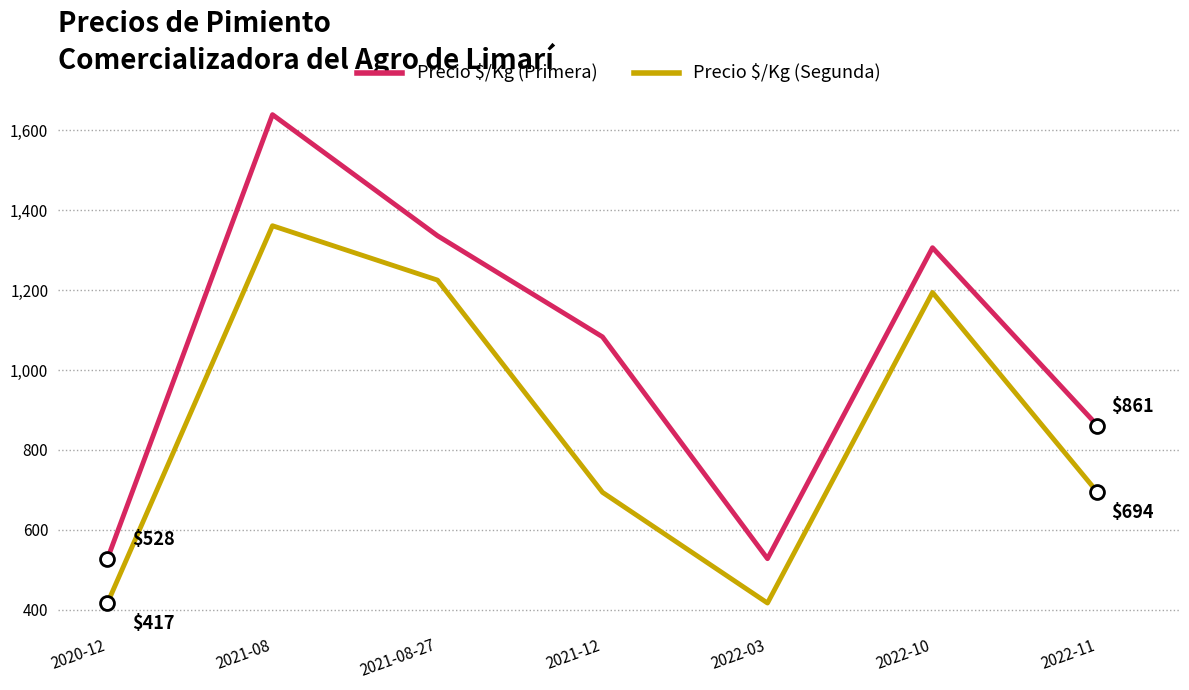

At which label does Precio $/Kg (Segunda) first exceed 694?

2021-08